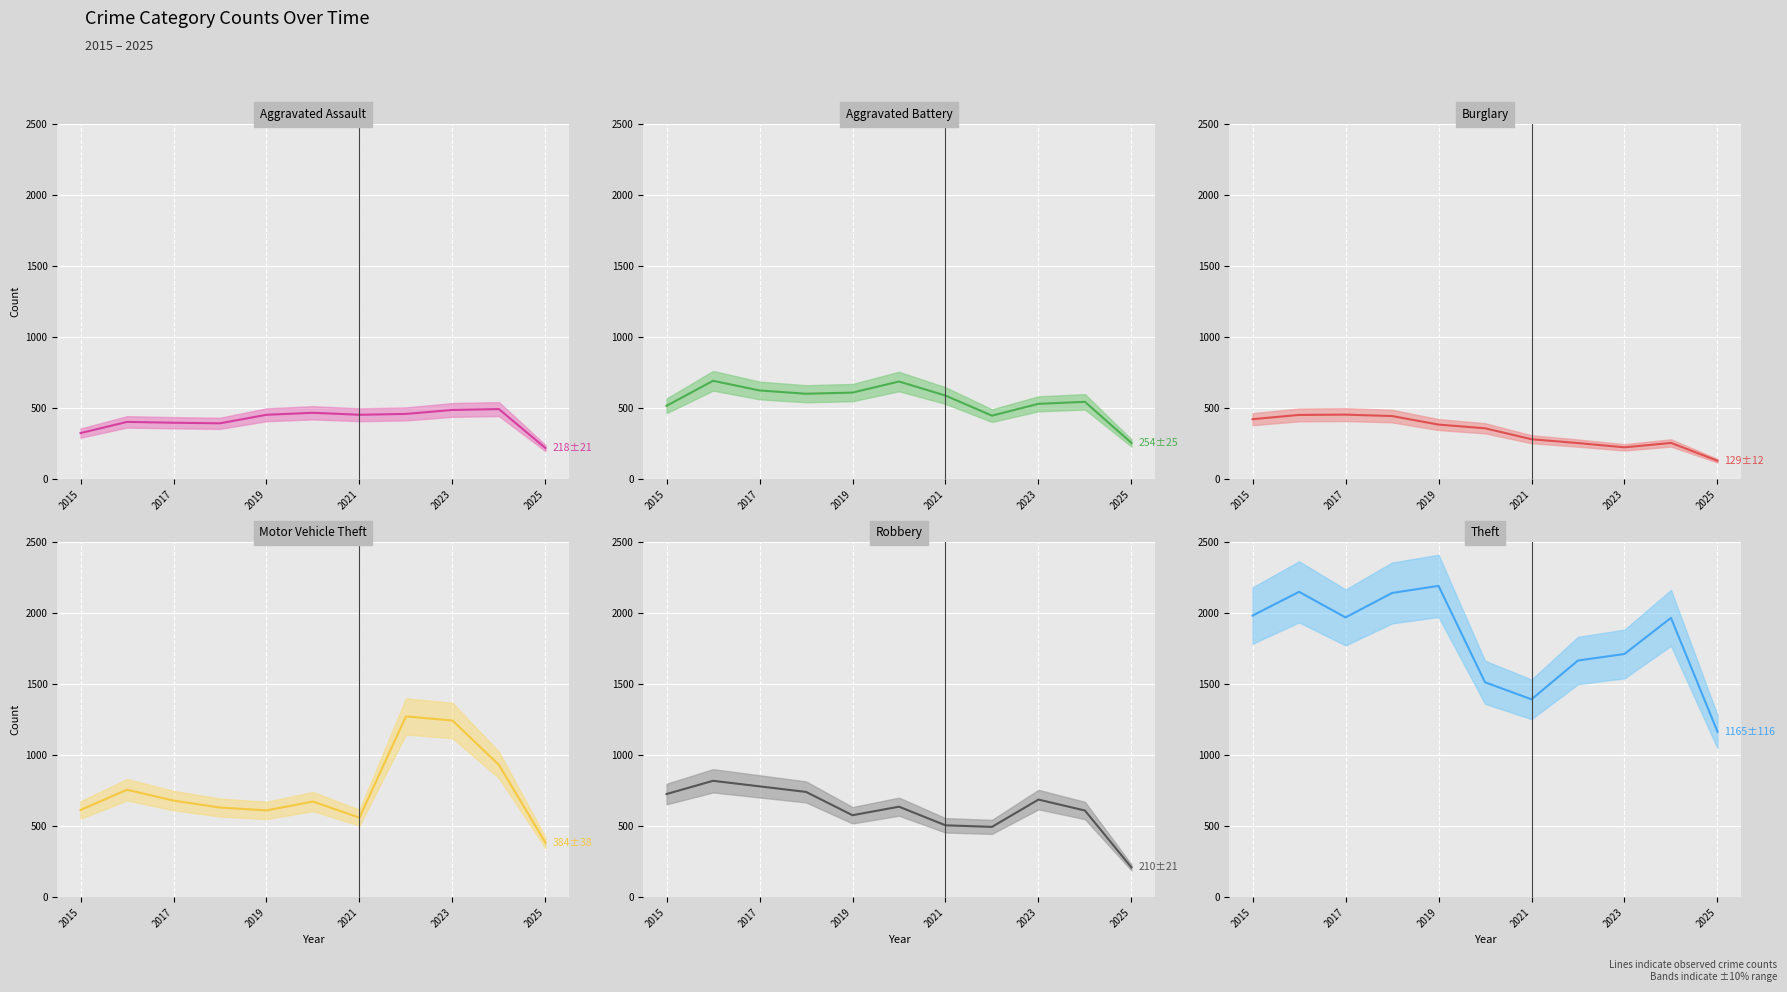

What is the average value of the Motor Vehicle Theft series?

760